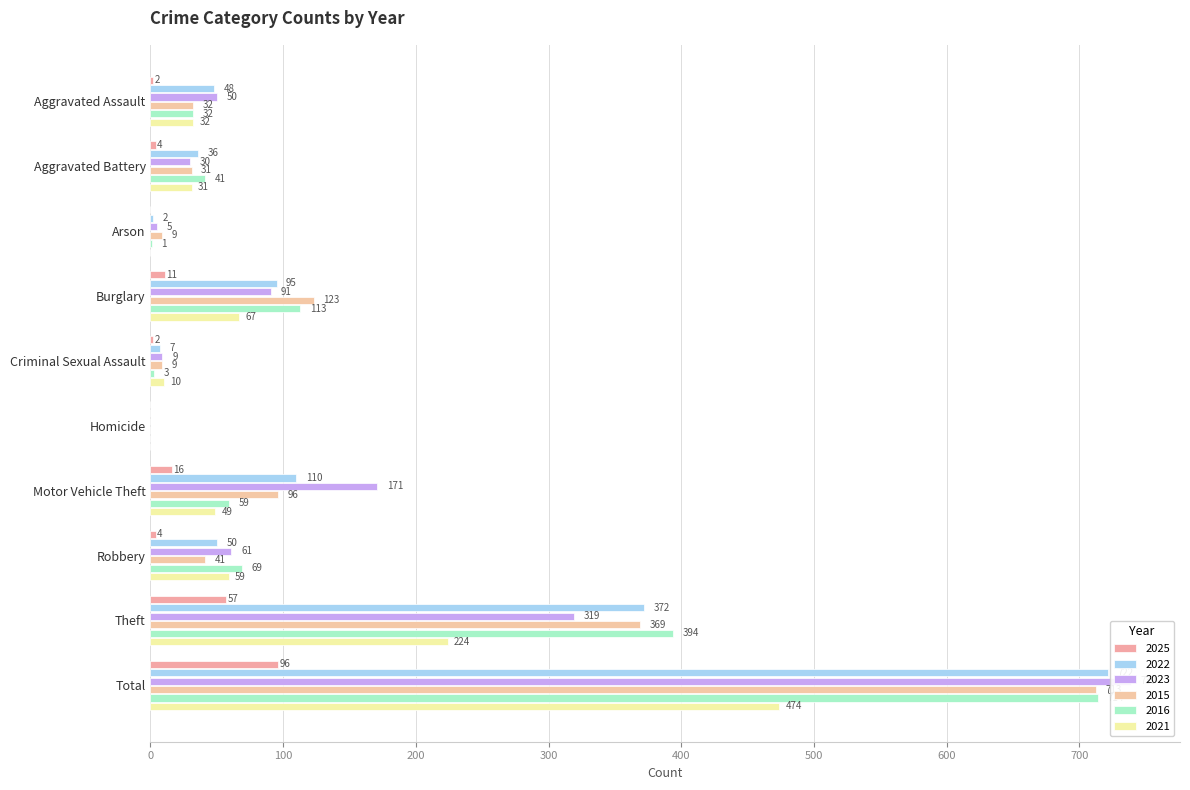

Where is 2015 nearest to the value 356?

Theft